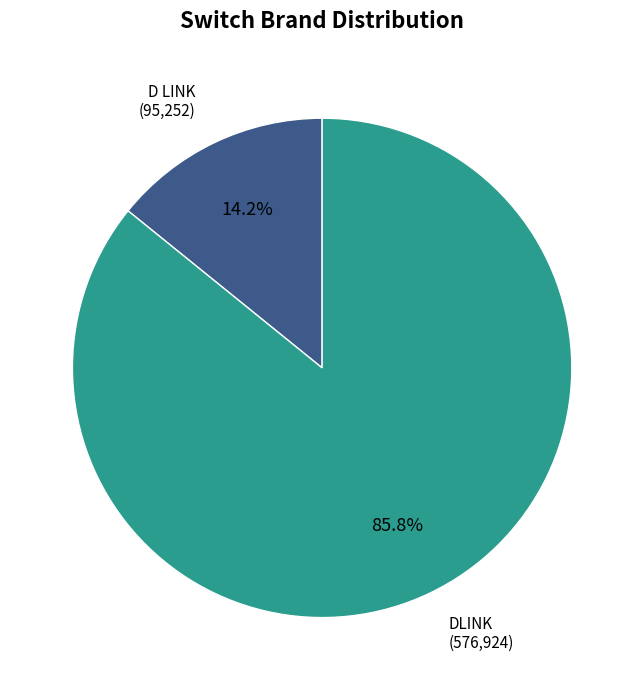

Combined, do DLINK and D LINK account for over 50%?

Yes